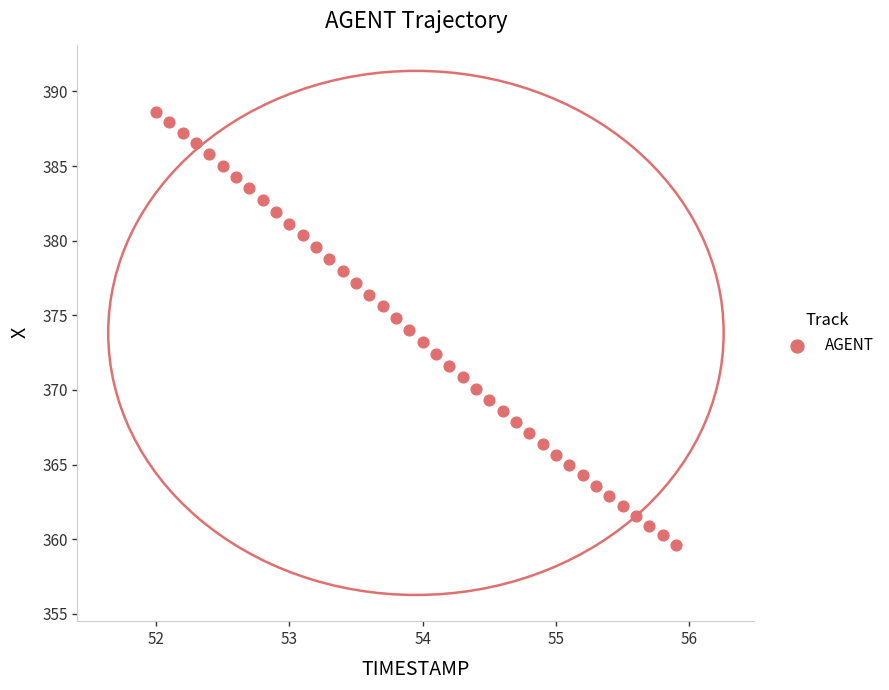

What is the range of Y values (max minus min)?

29.0